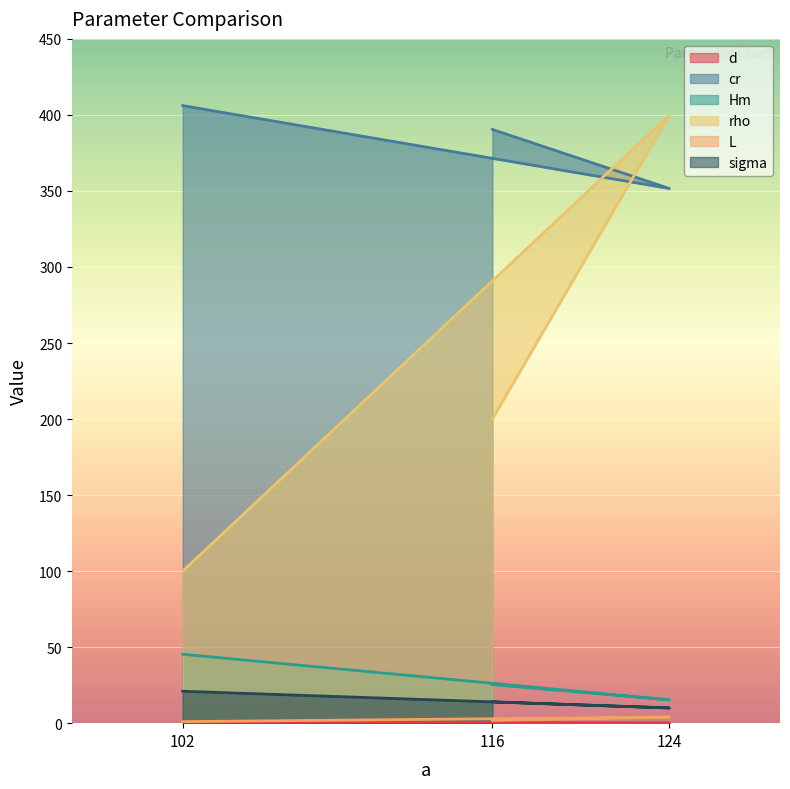

What is the difference between the highest and lowest values at 102?

405.5